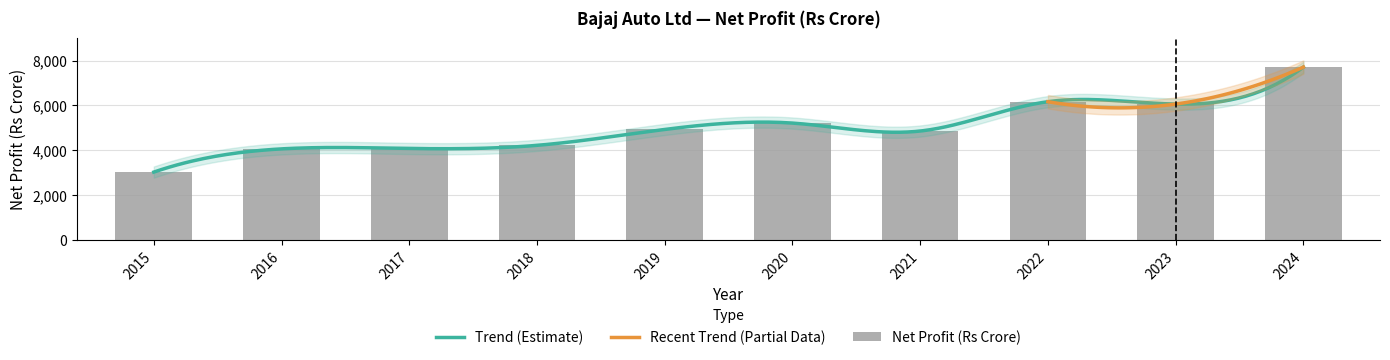

At which category does the chart reach its peak across all series?

2024